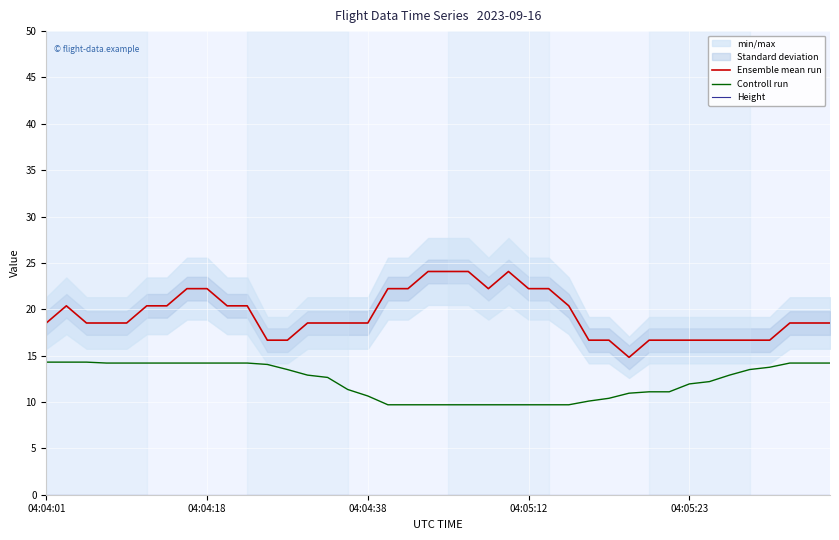

True or false: Controll run has more than 2 interior local peaks.

False